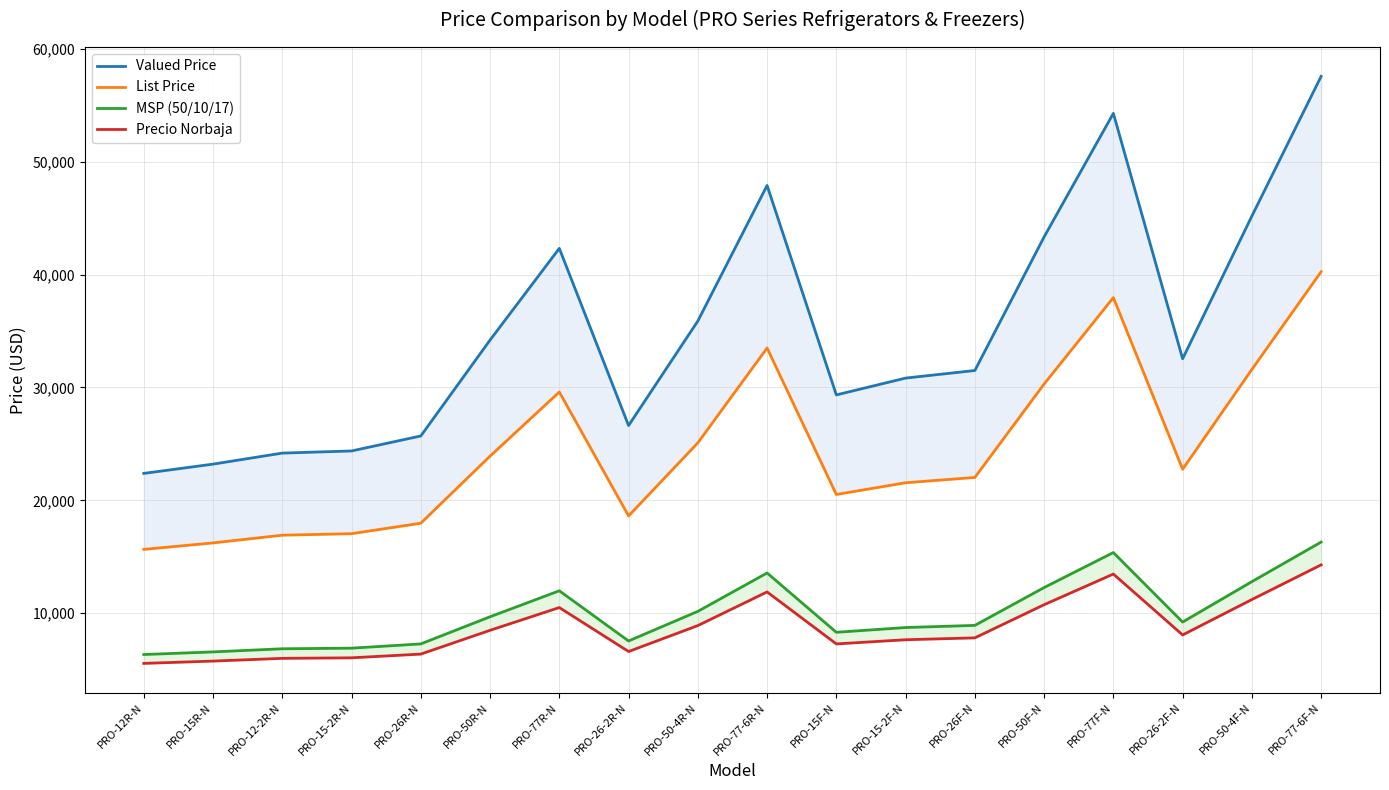

What is the minimum value for Precio Norbaja?

5554.1